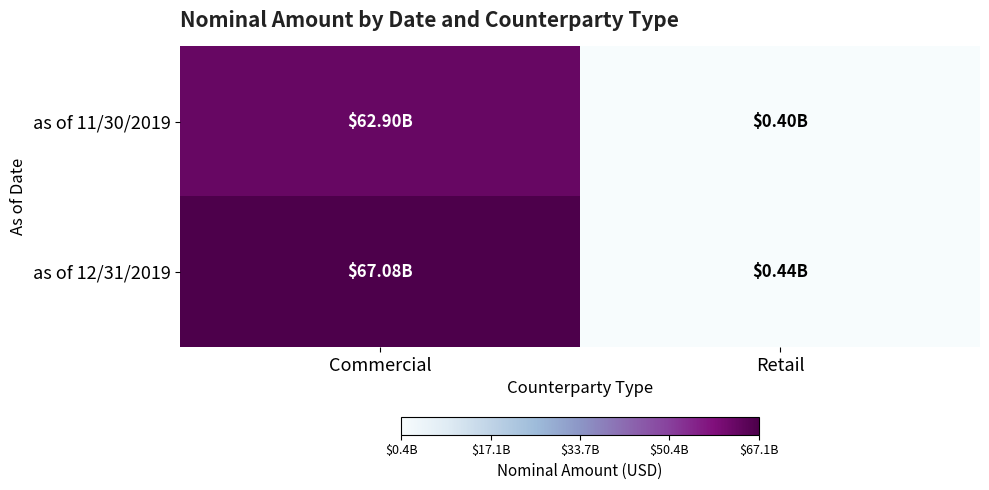

How many data points does each series have?

2